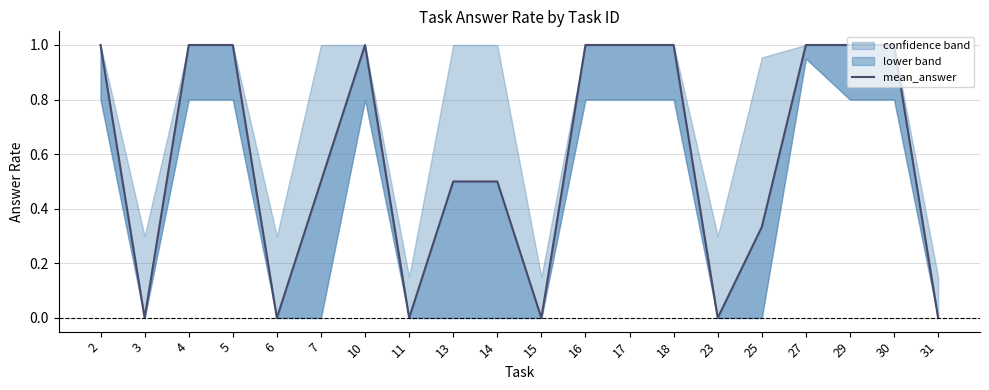

List the labels in order of value, largest first.

2, 4, 5, 10, 16, 17, 18, 27, 29, 30, 7, 13, 14, 25, 3, 6, 11, 15, 23, 31